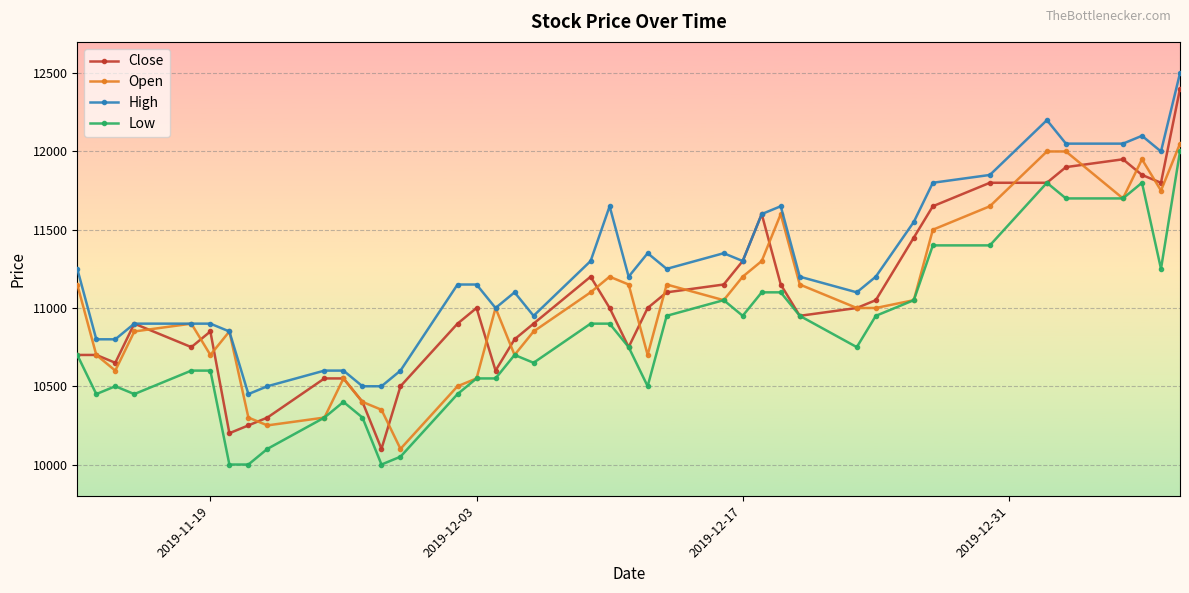

Reading left to right, what are all the values shown in this chart?

Close: 10700	10700	10650	10900	10750	10850	10200	10250	10300	10550	10550	10400	10100	10500	10900	11000	10600	10800	10900	11200	11000	10750	11000	11100	11150	11300	11600	11150	10950	11000	11050	11450	11650	11800	11800	11900	11950	11850	11800	12400
Open: 11150	10700	10600	10850	10900	10700	10850	10300	10250	10300	10550	10400	10350	10100	10500	10550	11000	10700	10850	11100	11200	11150	10700	11150	11050	11200	11300	11600	11150	11000	11000	11050	11500	11650	12000	12000	11700	11950	11750	12050
High: 11250	10800	10800	10900	10900	10900	10850	10450	10500	10600	10600	10500	10500	10600	11150	11150	11000	11100	10950	11300	11650	11200	11350	11250	11350	11300	11600	11650	11200	11100	11200	11550	11800	11850	12200	12050	12050	12100	12000	12500
Low: 10700	10450	10500	10450	10600	10600	10000	10000	10100	10300	10400	10300	10000	10050	10450	10550	10550	10700	10650	10900	10900	10750	10500	10950	11050	10950	11100	11100	10950	10750	10950	11050	11400	11400	11800	11700	11700	11800	11250	12000